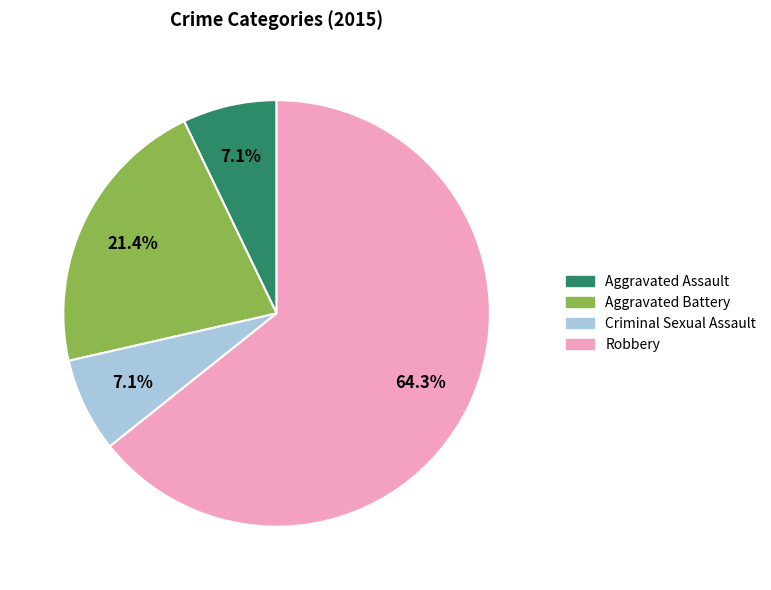

How many segments does this pie chart have?

4